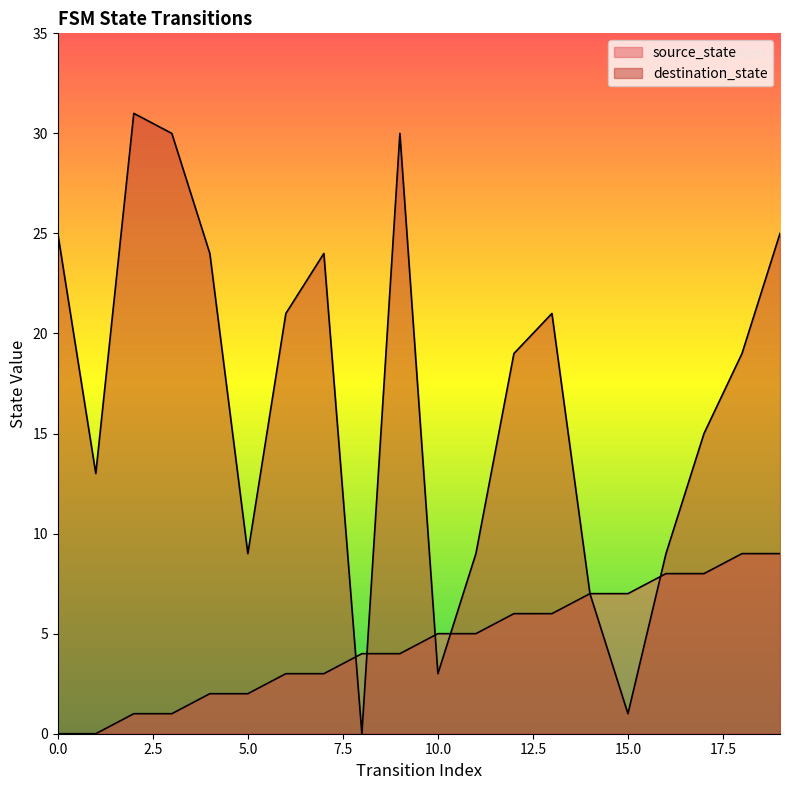

How many values in the source_state series exceed 5?

8